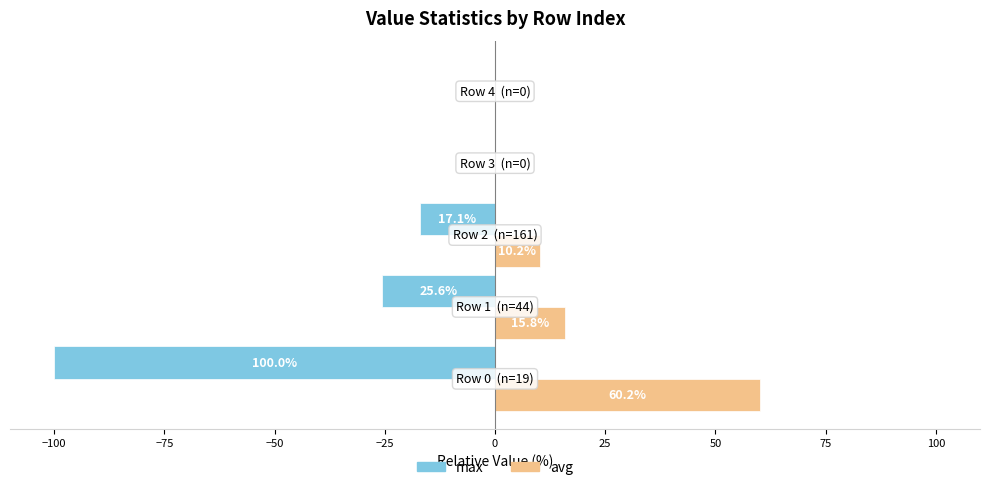

What is the greatest value displayed?

60.2